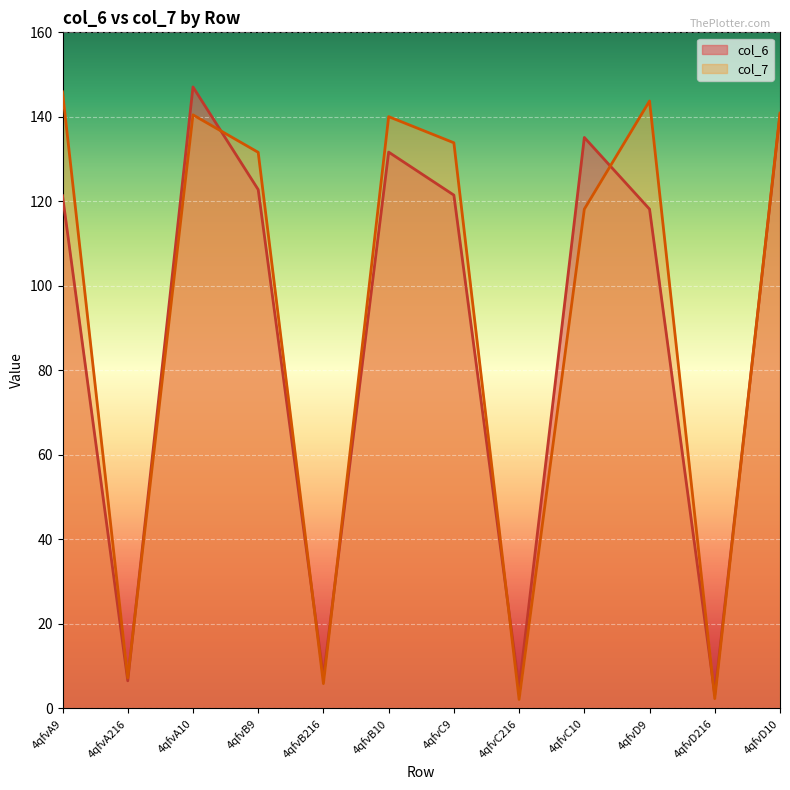

List the series in order of their peak value, lowest first.

col_7, col_6